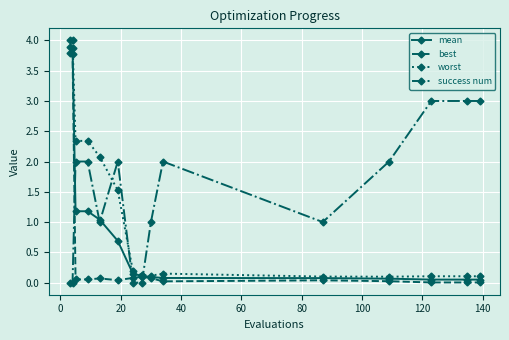

What are all the series names shown in the legend?

mean, best, worst, success num